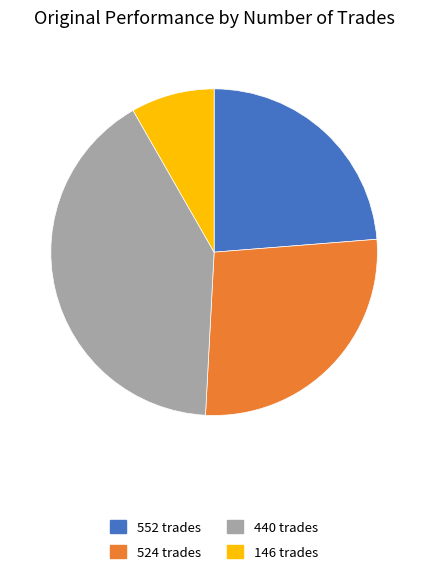

Combined, do 524 trades and 552 trades account for over 50%?

Yes